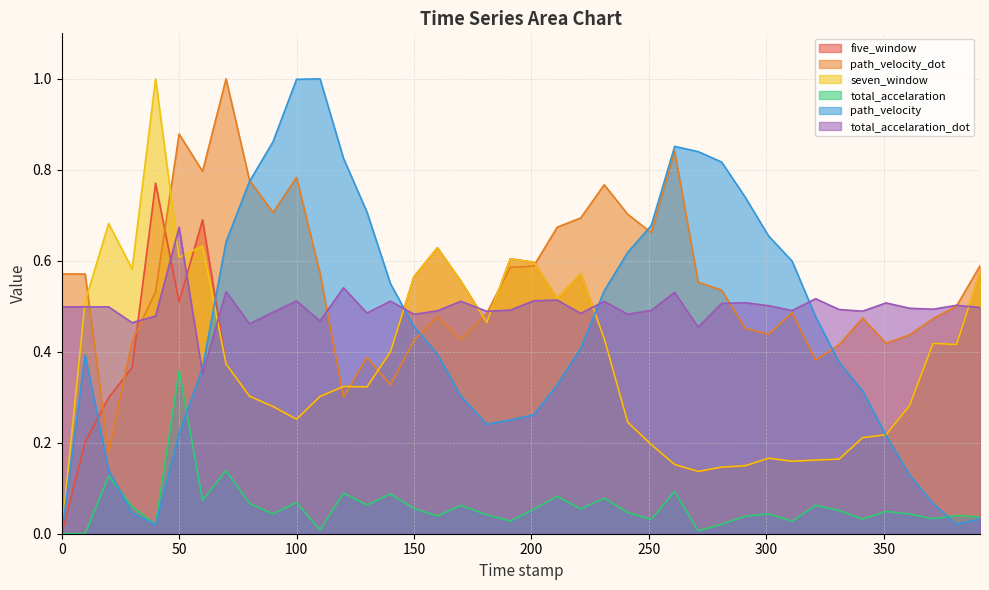

What is the label of the 25th point from the left?

241.0